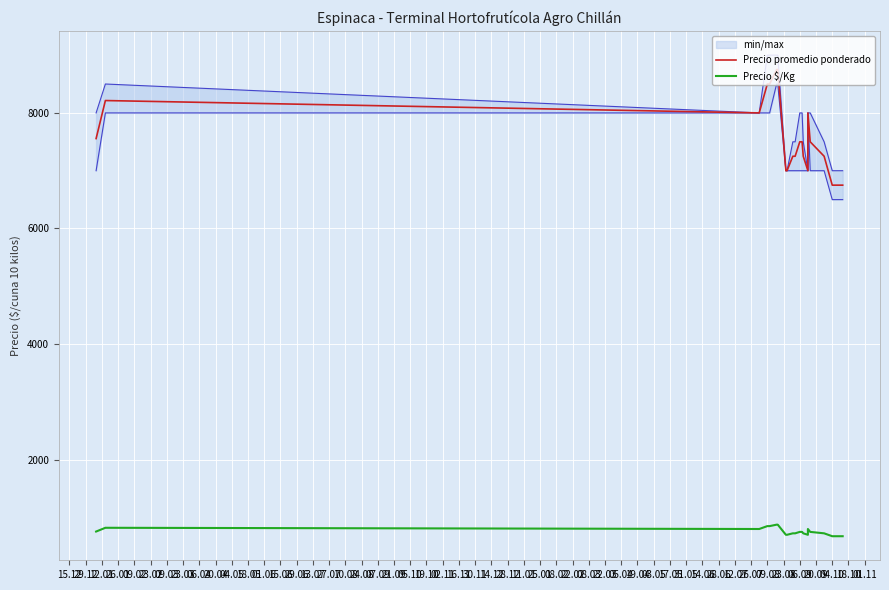

Reading left to right, list all the values displayed in this chart.

Precio promedio ponderado: 7556	8214	8000	8500	8500	8750	8750	7000	7000	7250	7250	7500	7500	7250	7000	8000	7500	7250	6750	6750	6750	6750
Precio $/Kg: 756	821	800	850	850	875	875	700	700	725	725	750	750	725	700	800	750	725	675	675	675	675